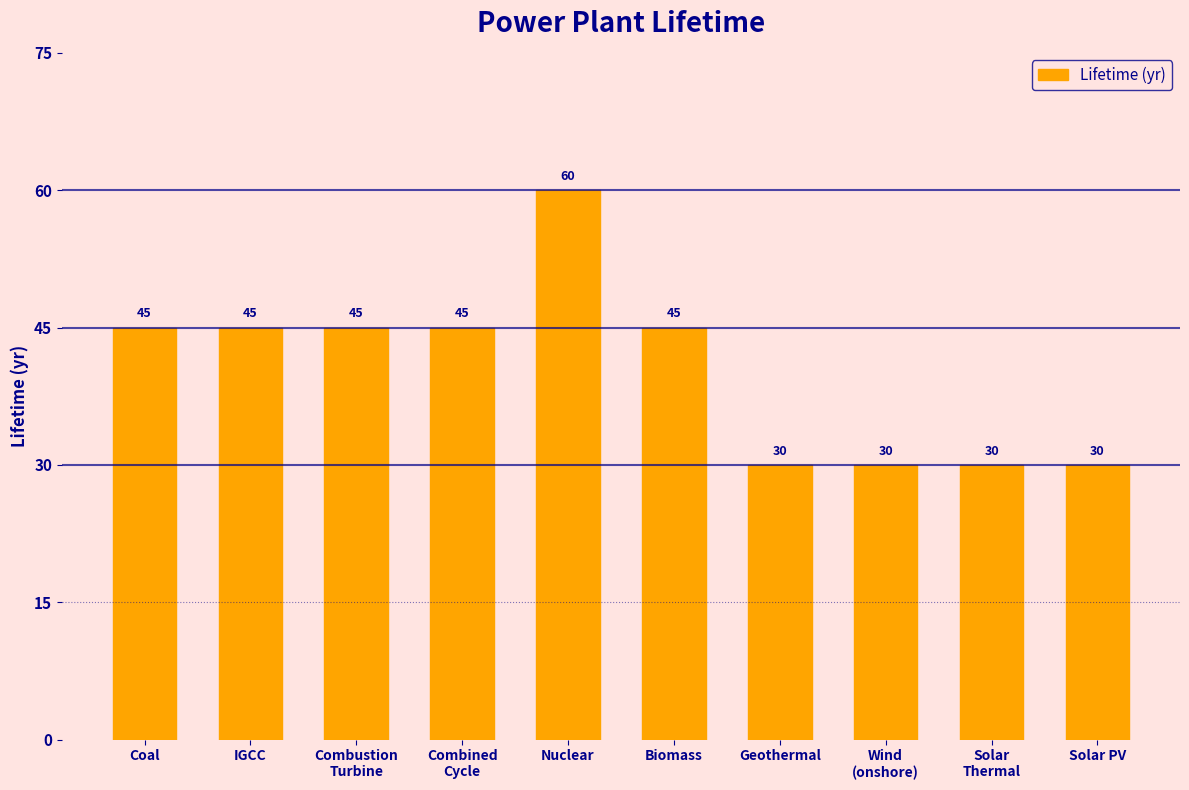

Are the bars horizontal?

No